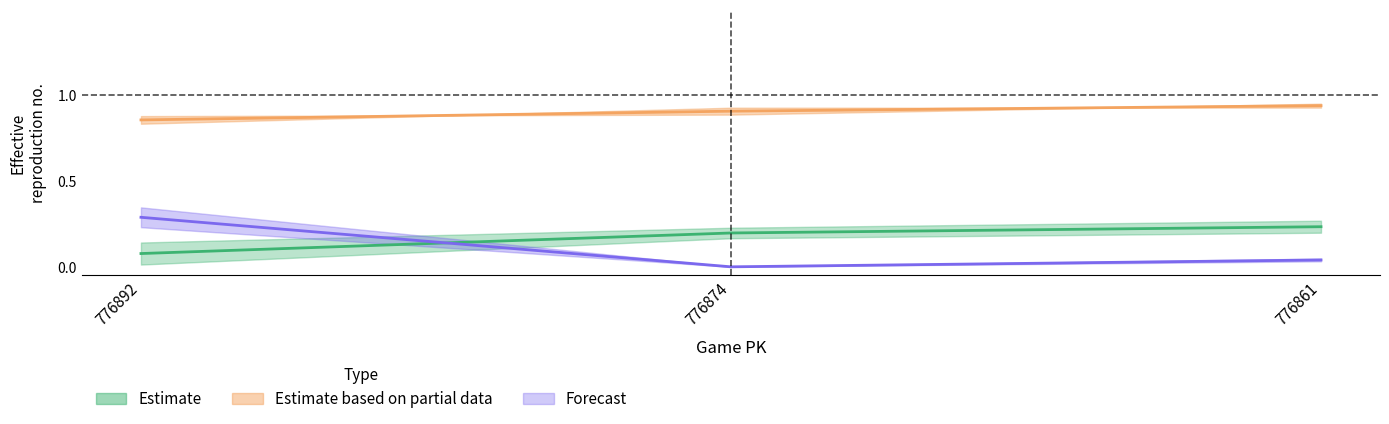

What is the difference between the maximum and minimum values in the Estimate based on partial data series?

0.1